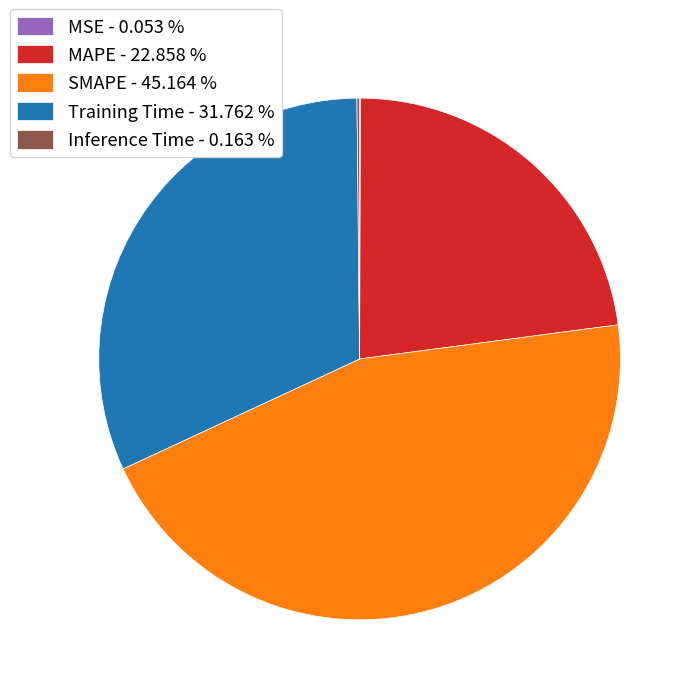

Does Training Time represent more than half of the total?

No